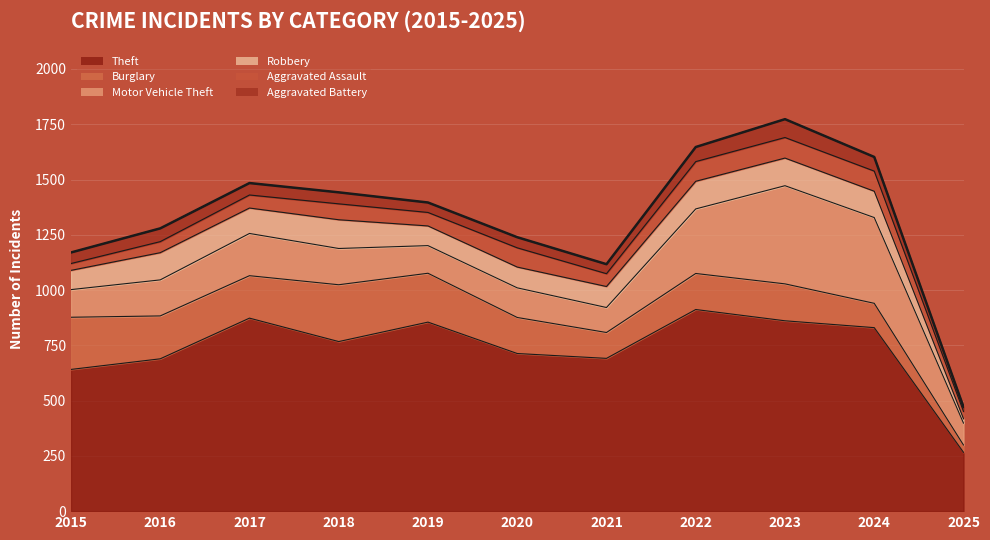

At which label does Theft reach its minimum?

2025